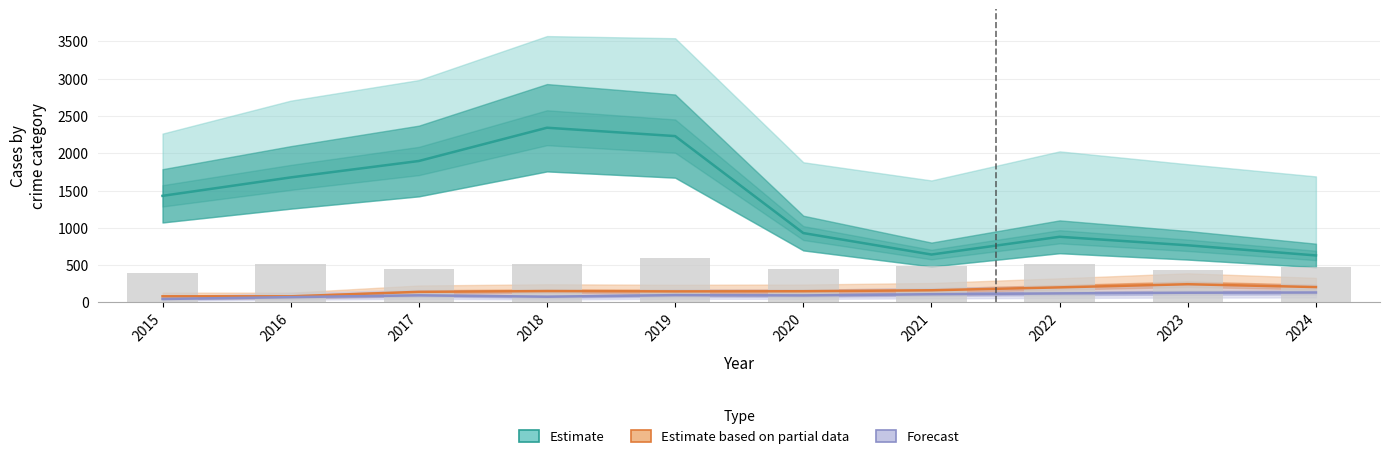

How many distinct data groups are displayed?

3